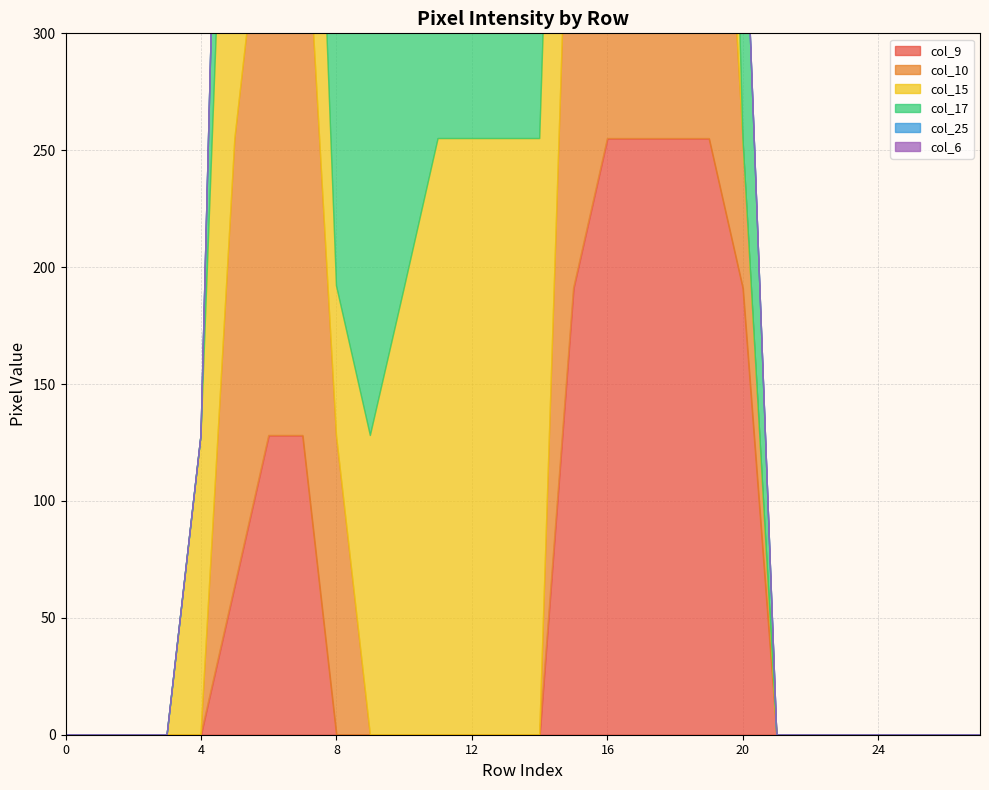

True or false: col_9 and col_15 intersect in this chart.

False